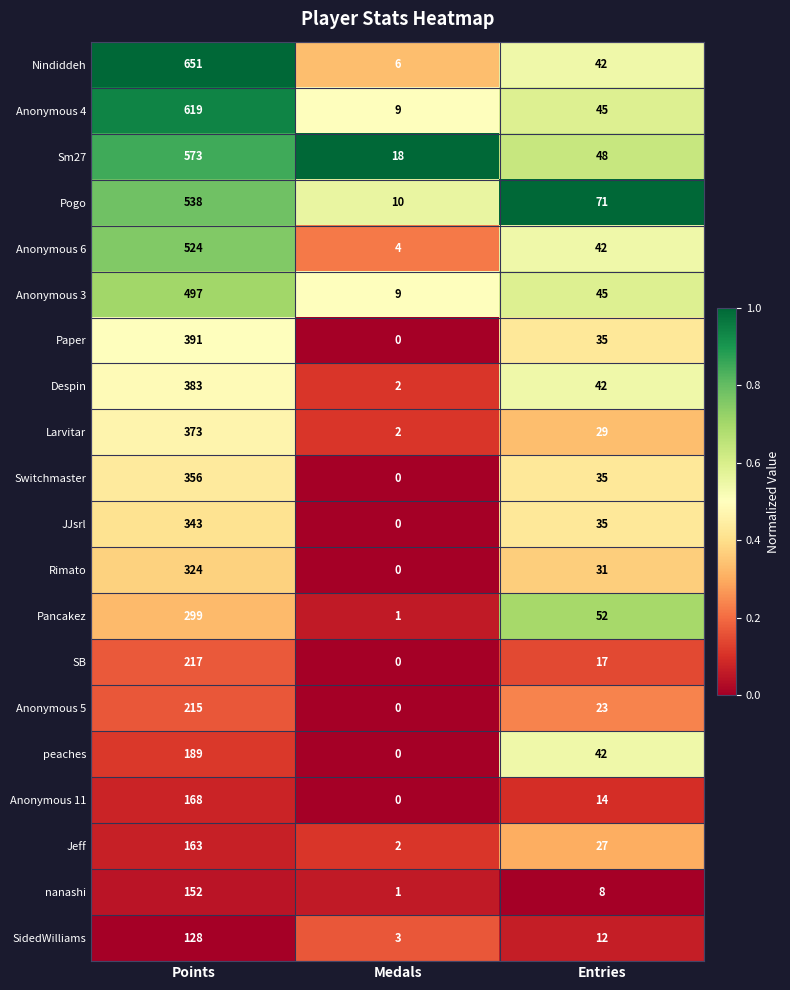

At which label does Sm27 reach its peak?

Points